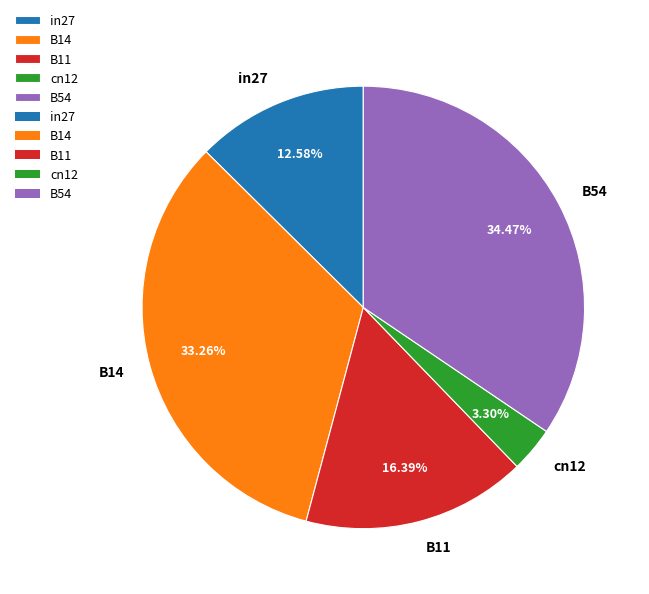

Is there any slice that represents more than half of the pie?

No